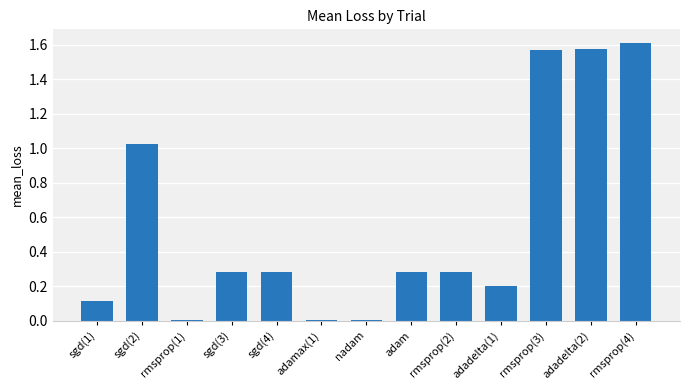

Between sgd(1) and adadelta(1), which is larger?

adadelta(1)